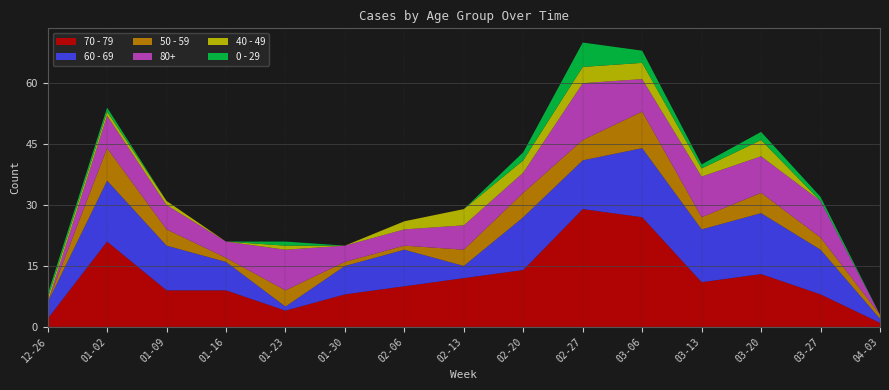

Reading left to right, transcribe all the data shown in this chart.

70 - 79: 2022-12-26=2	2023-01-02=21	2023-01-09=9	2023-01-16=9	2023-01-23=4	2023-01-30=8	2023-02-06=10	2023-02-13=12	2023-02-20=14	2023-02-27=29	2023-03-06=27	2023-03-13=11	2023-03-20=13	2023-03-27=8	2023-04-03=1
60 - 69: 2022-12-26=4	2023-01-02=15	2023-01-09=11	2023-01-16=7	2023-01-23=1	2023-01-30=7	2023-02-06=9	2023-02-13=3	2023-02-20=13	2023-02-27=12	2023-03-06=17	2023-03-13=13	2023-03-20=15	2023-03-27=11	2023-04-03=1
50 - 59: 2022-12-26=0	2023-01-02=8	2023-01-09=4	2023-01-16=1	2023-01-23=4	2023-01-30=1	2023-02-06=1	2023-02-13=4	2023-02-20=6	2023-02-27=5	2023-03-06=9	2023-03-13=3	2023-03-20=5	2023-03-27=3	2023-04-03=1
80+: 2022-12-26=0	2023-01-02=8	2023-01-09=6	2023-01-16=4	2023-01-23=10	2023-01-30=4	2023-02-06=4	2023-02-13=6	2023-02-20=5	2023-02-27=14	2023-03-06=8	2023-03-13=10	2023-03-20=9	2023-03-27=9	2023-04-03=0
40 - 49: 2022-12-26=1	2023-01-02=1	2023-01-09=1	2023-01-16=0	2023-01-23=1	2023-01-30=0	2023-02-06=2	2023-02-13=4	2023-02-20=3	2023-02-27=4	2023-03-06=4	2023-03-13=2	2023-03-20=4	2023-03-27=0	2023-04-03=0
0 - 29: 2022-12-26=1	2023-01-02=1	2023-01-09=0	2023-01-16=0	2023-01-23=1	2023-01-30=0	2023-02-06=0	2023-02-13=0	2023-02-20=2	2023-02-27=6	2023-03-06=3	2023-03-13=1	2023-03-20=2	2023-03-27=1	2023-04-03=0